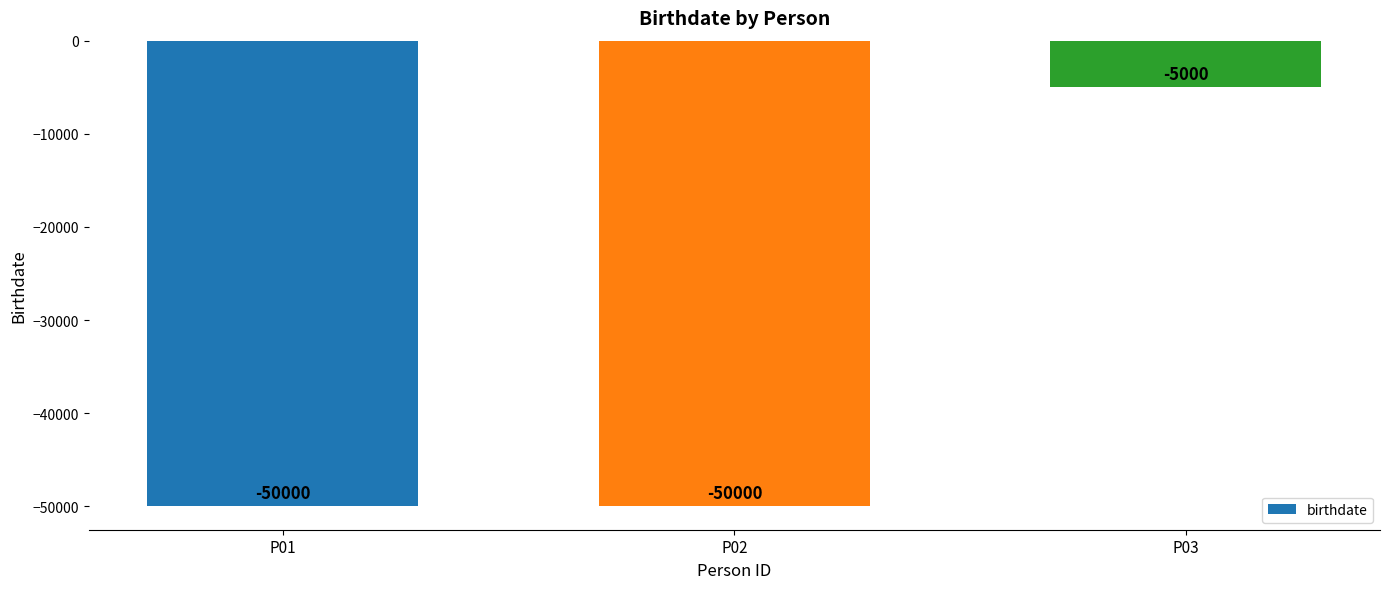

What is the value of the 3rd bar from the left?

-5000